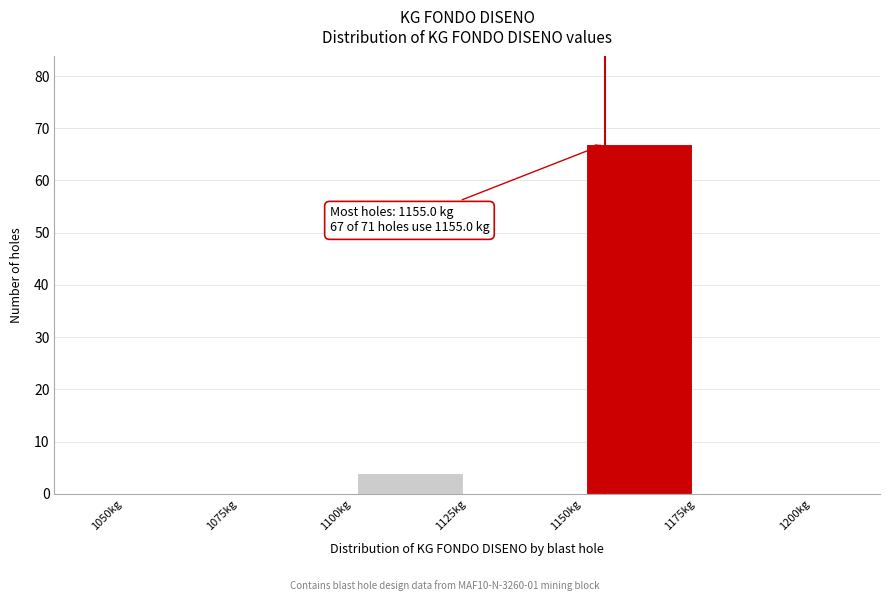

Which range on the x-axis has the tallest bar?

1150 to 1175